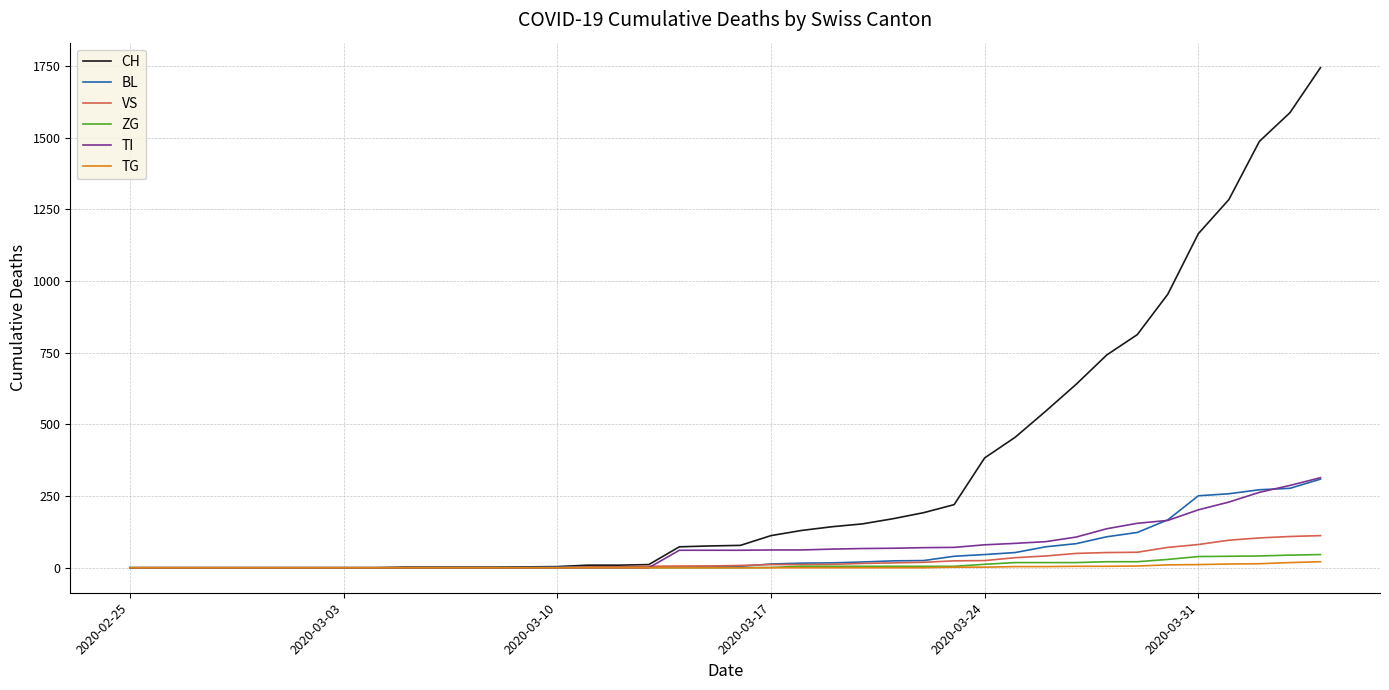

Which series has the largest range (max minus min)?

CH